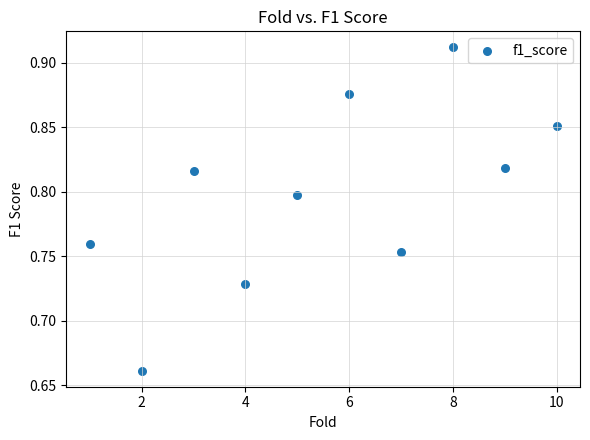

What is the range of Y values (max minus min)?

0.3